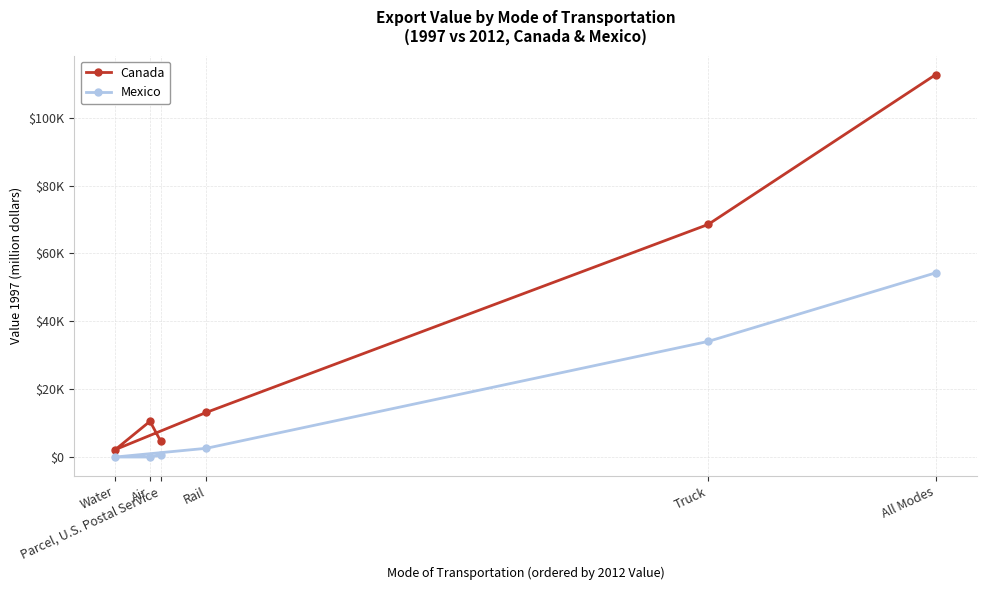

Is it true that Mexico equals 0 at Water?

True